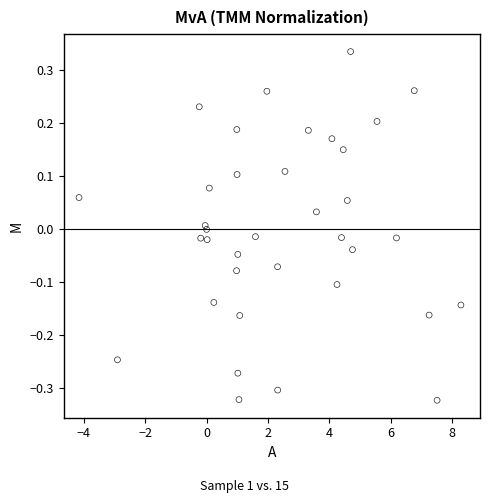

What is the range of Y values (max minus min)?

0.7